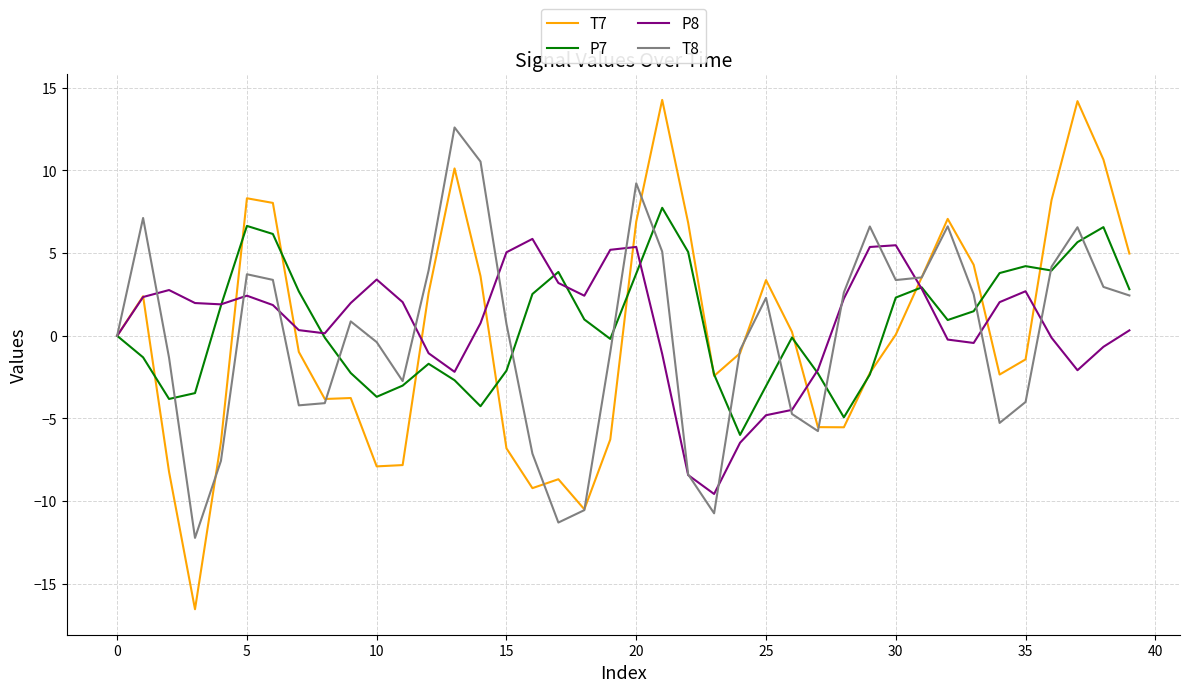

What is the sum of all T7 values?

2.3